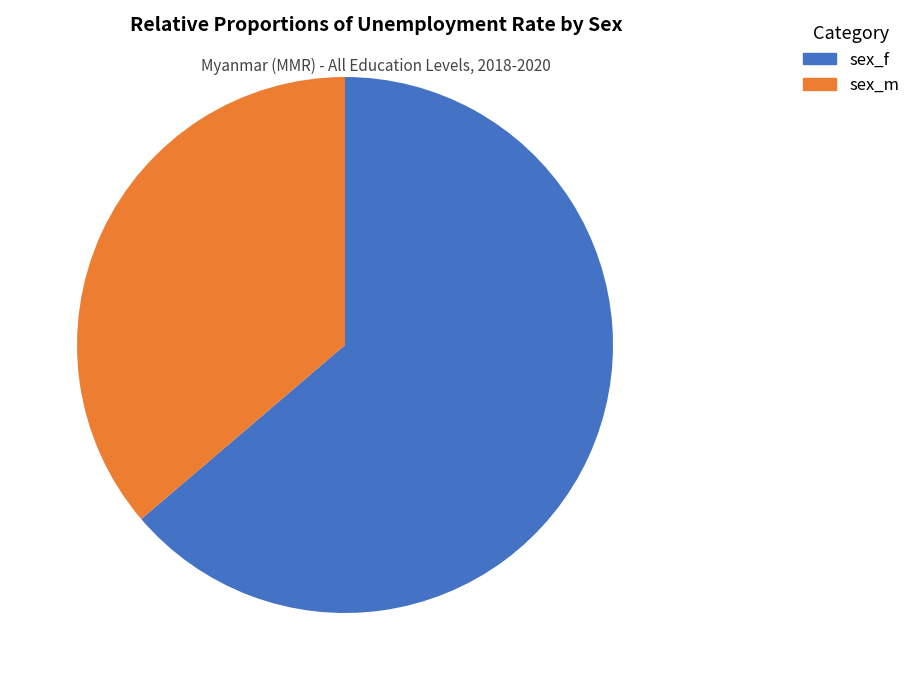

True or false: sex_f accounts for 70% of the total.

False